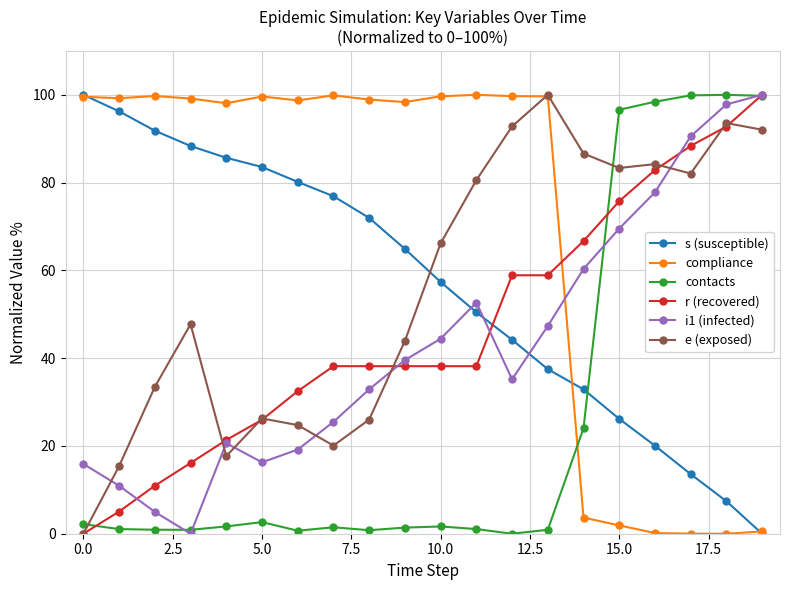

How many lines are shown in the chart?

6